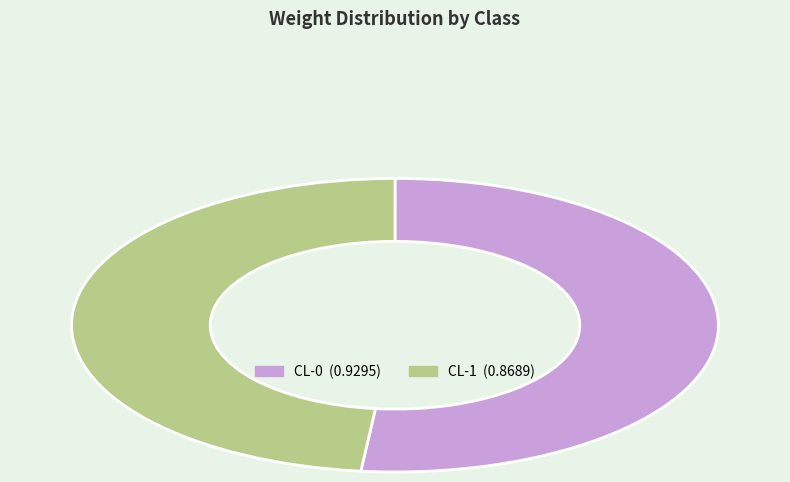

What is the largest slice in the pie chart?

CL-0